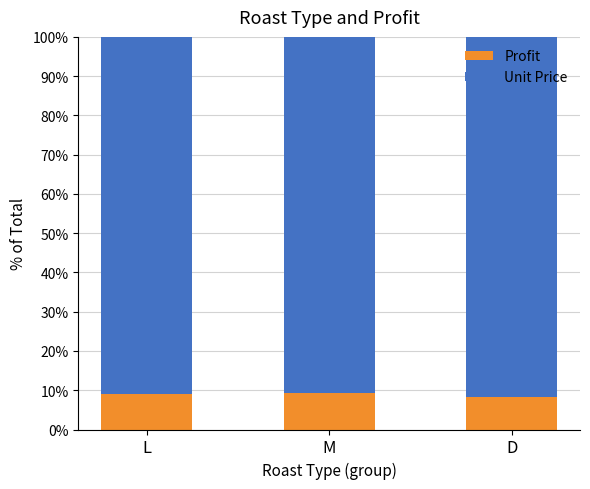

What is the maximum value for Profit?

9.3